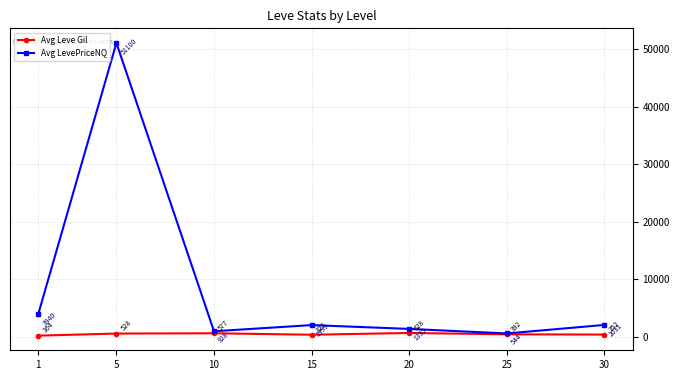

What is the smallest value displayed?

163.5